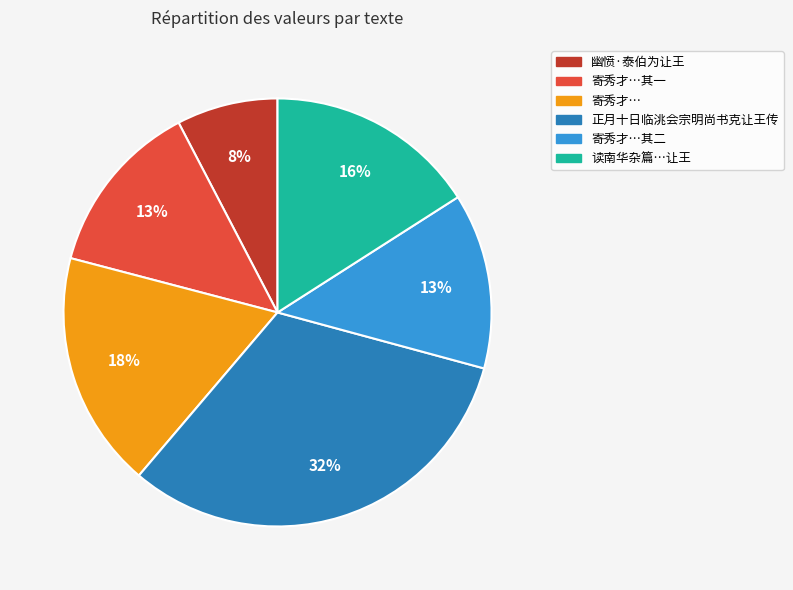

Does any single category account for the majority?

No